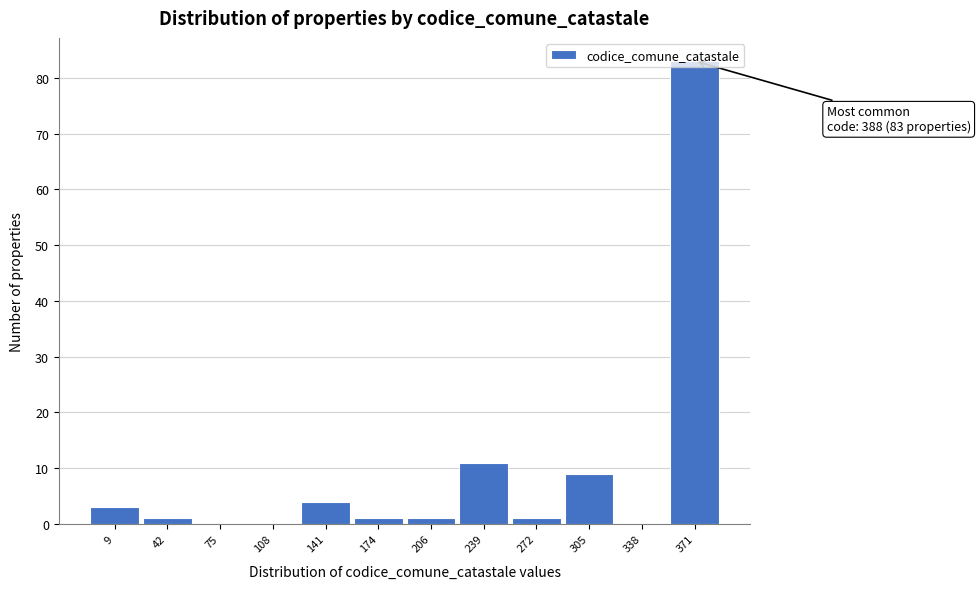

Is it true that the value at 75 is 27?

False